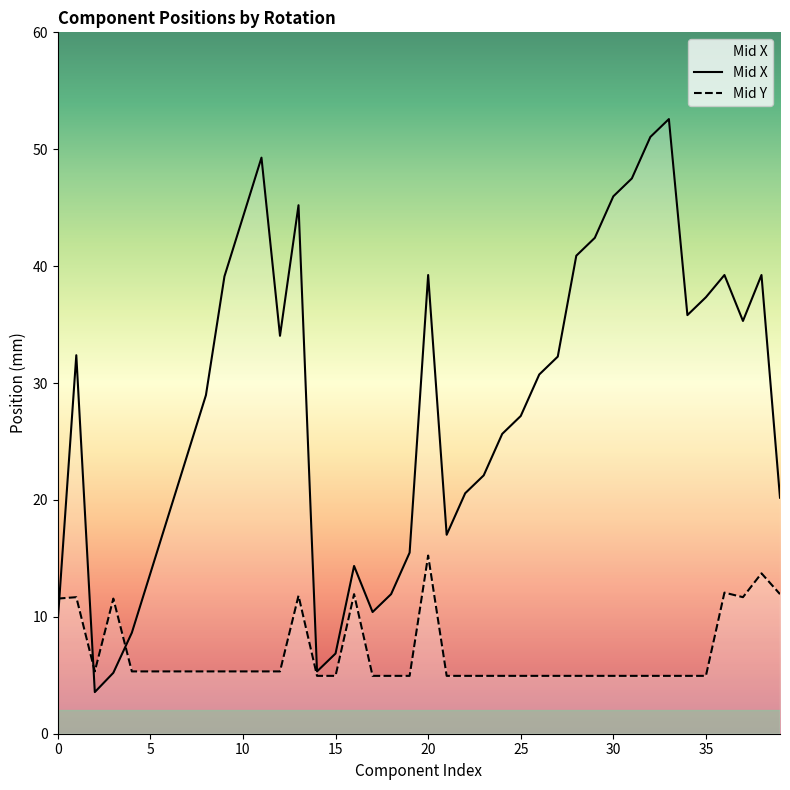

The Mid X series shows 44.2 at 10. True or false?

True